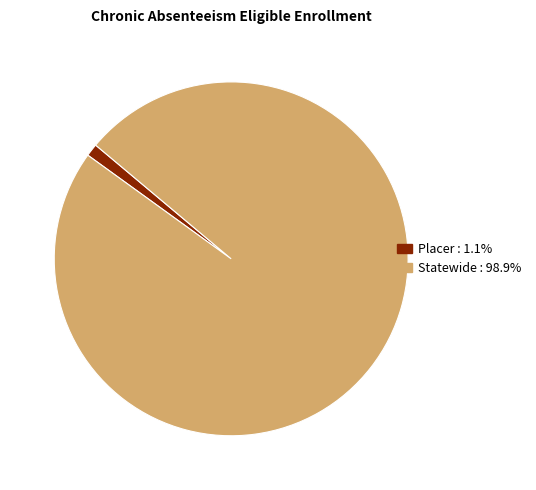

Does any single category account for the majority?

Yes